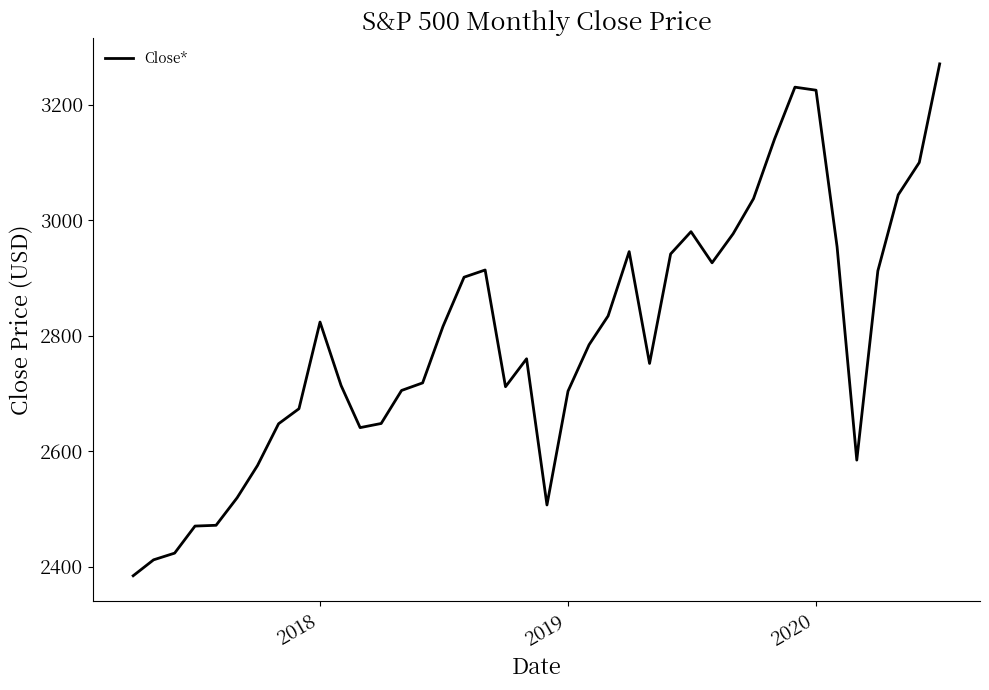

What is the smallest value displayed?

2384.2